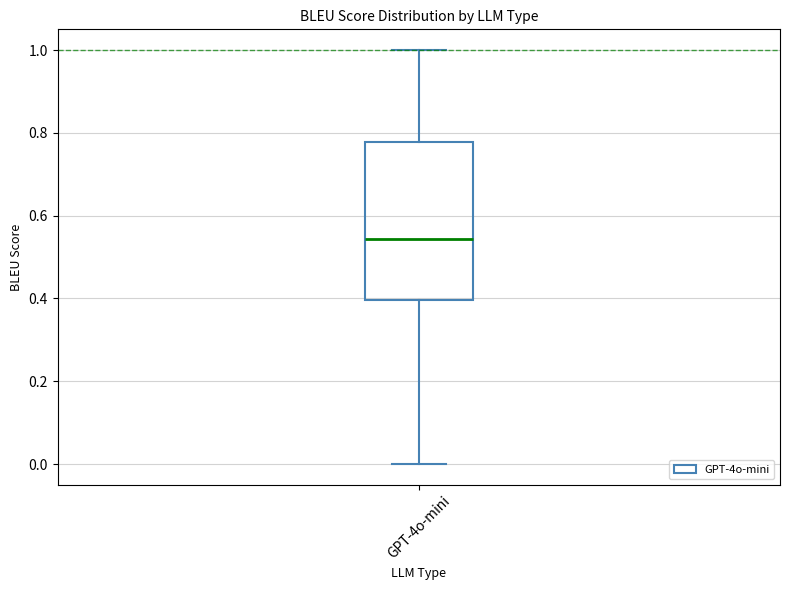

Where does the lower whisker of the box for GPT-4o-mini end on the y-axis? The values are not printed on the chart, so give them approximately, as read against the axis.

0.00